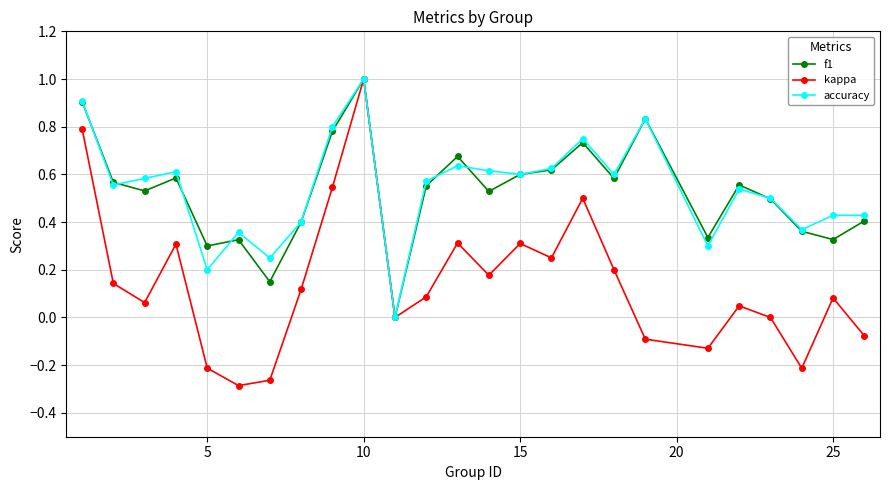

What is the greatest value displayed?

1.0